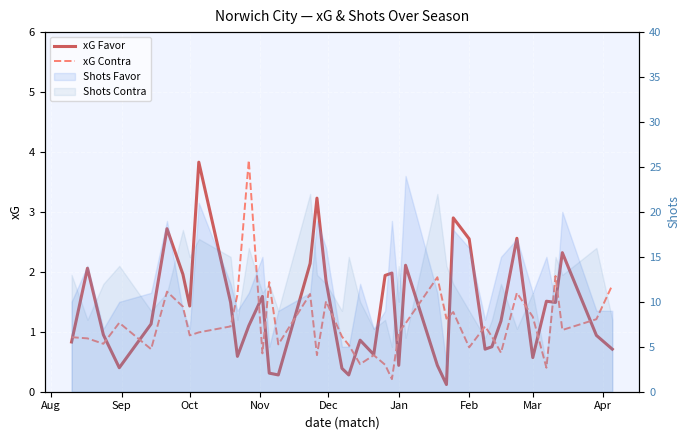

What is the sum of all xG Favor values?

55.3